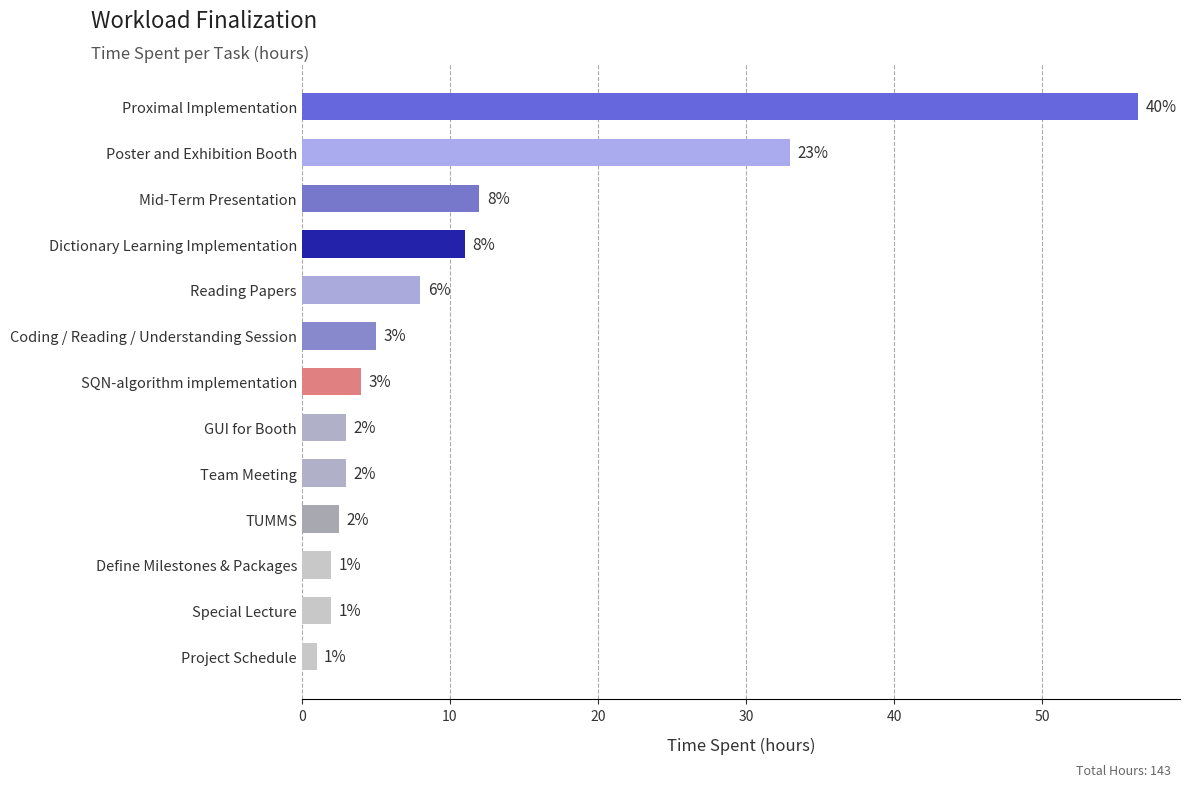

What is the smallest value displayed?

1.0